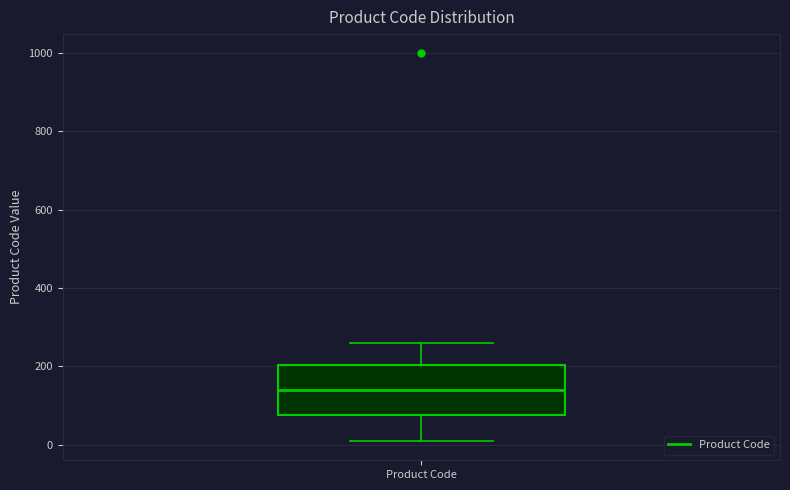

Where is the lower edge of the box for Product Code on the y-axis? The values are not printed on the chart, so give them approximately, as read against the axis.

80